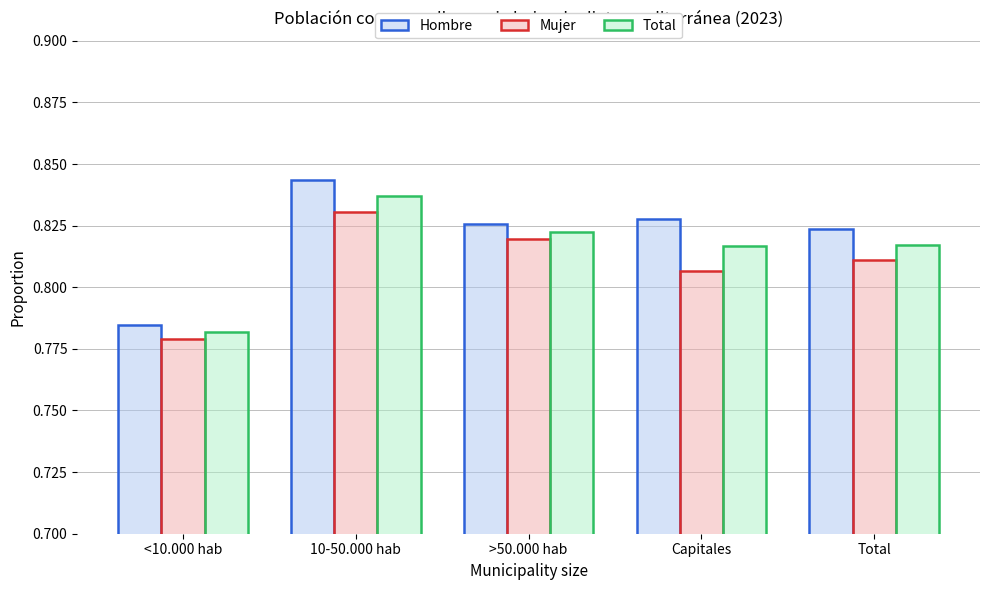

How many distinct data groups are displayed?

3